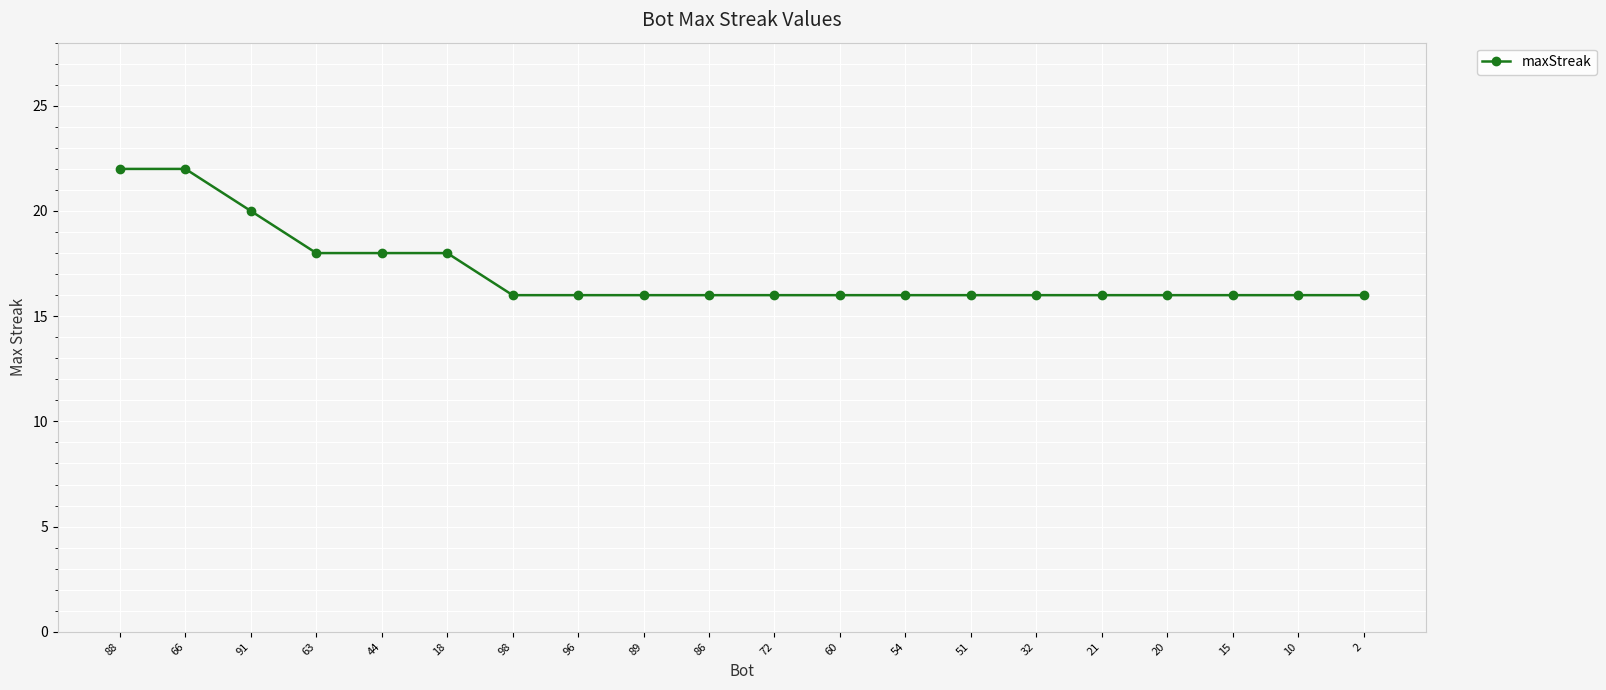

Reading left to right, extract all data points from this chart.

22	22	20	18	18	18	16	16	16	16	16	16	16	16	16	16	16	16	16	16